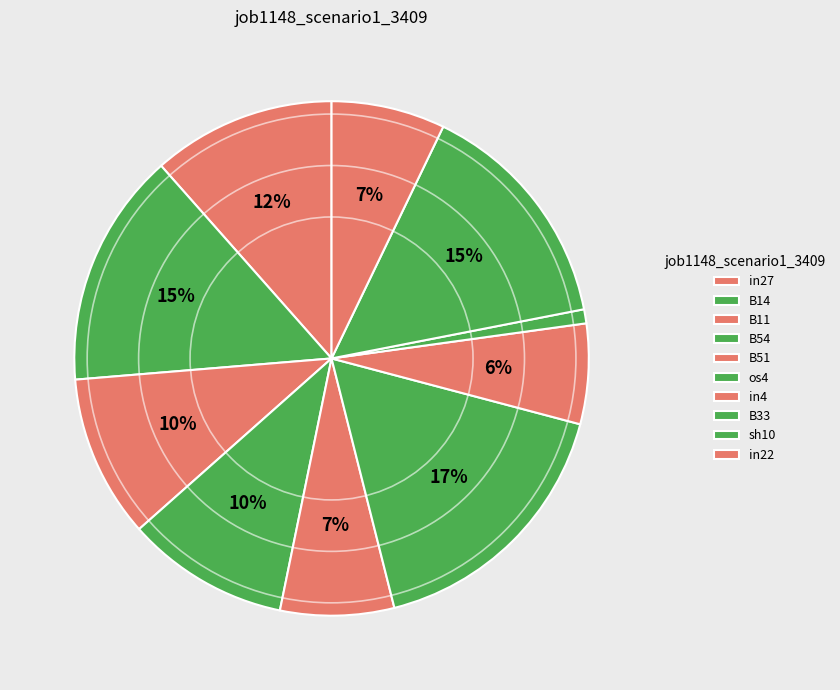

Rank the categories by value from lowest to highest.

B33, in4, B51, in22, B11, B54, in27, B14, sh10, os4